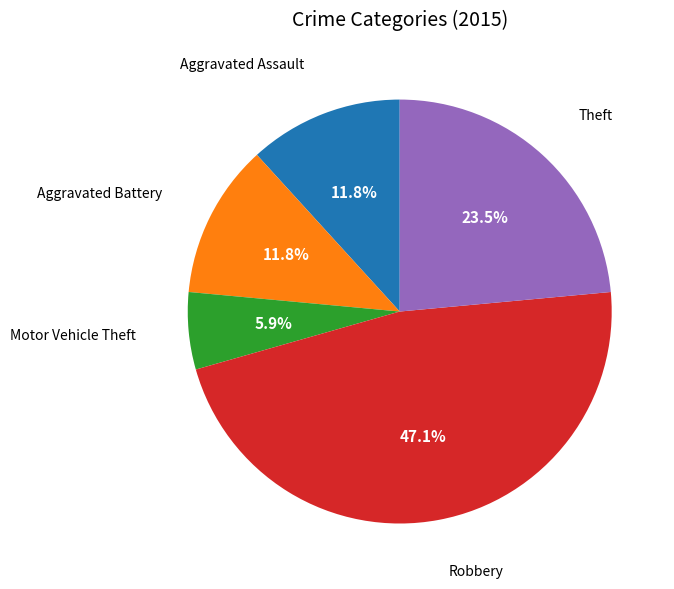

Is there a majority slice in this chart?

No